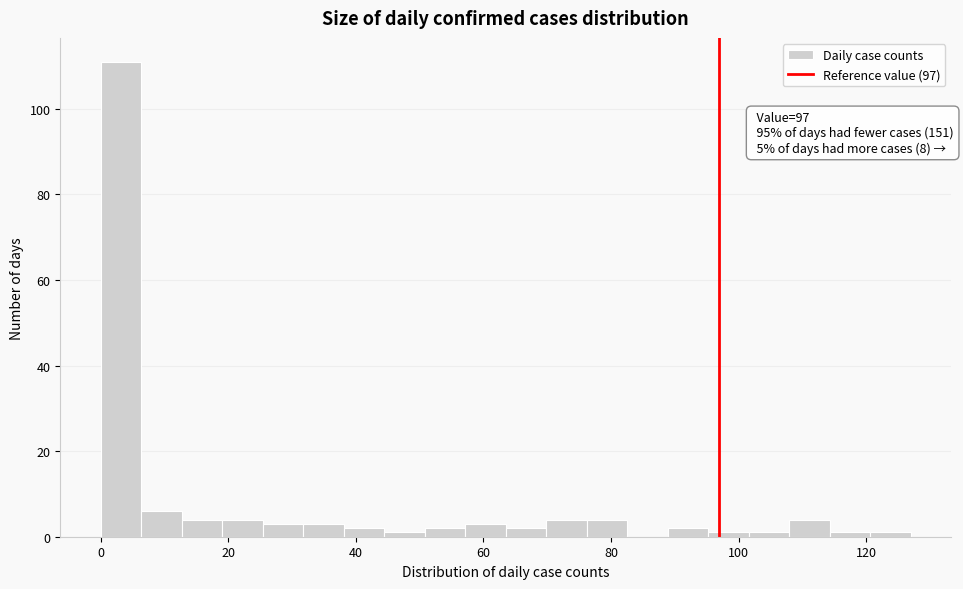

Around what value on the x-axis is the tallest bar? Give the approximate position of its centre, as read against the axis.

4